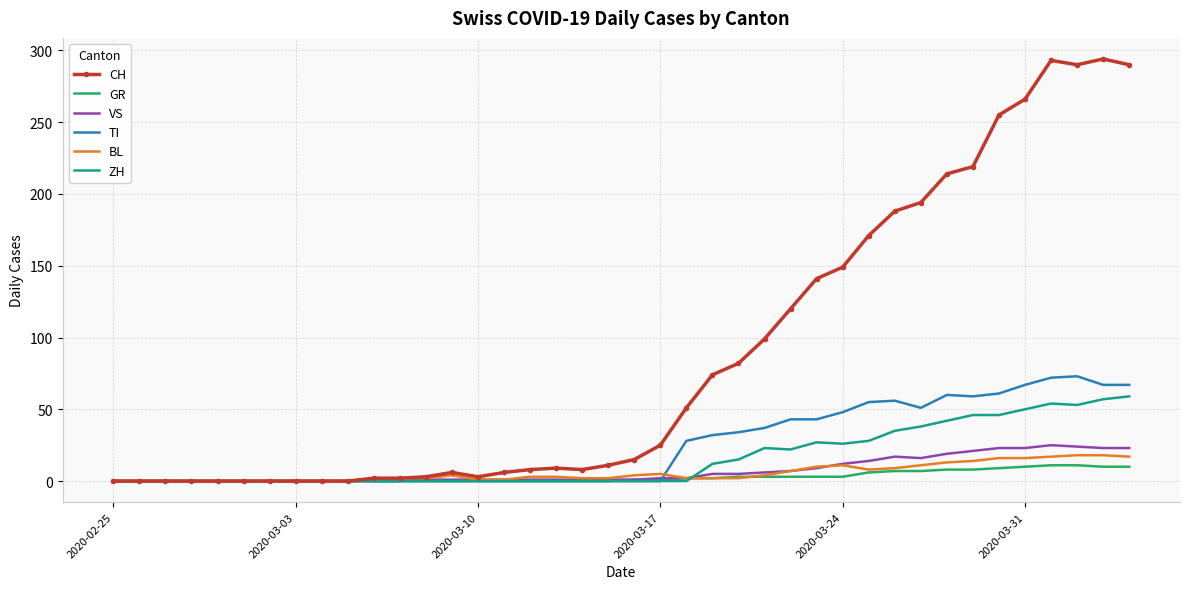

What is the average value of the ZH series?

16